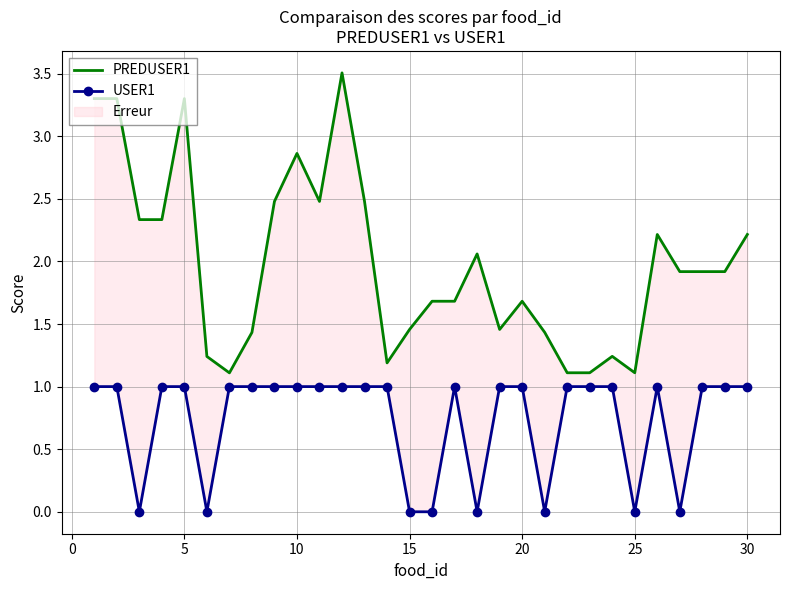

How many values in the USER1 series are below 1?

8